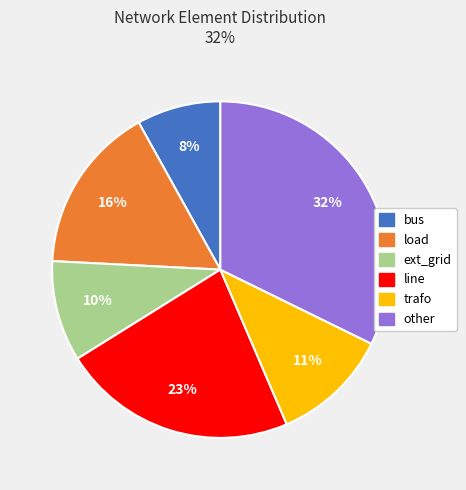

Rank the categories by value from lowest to highest.

bus, ext_grid, trafo, load, line, other